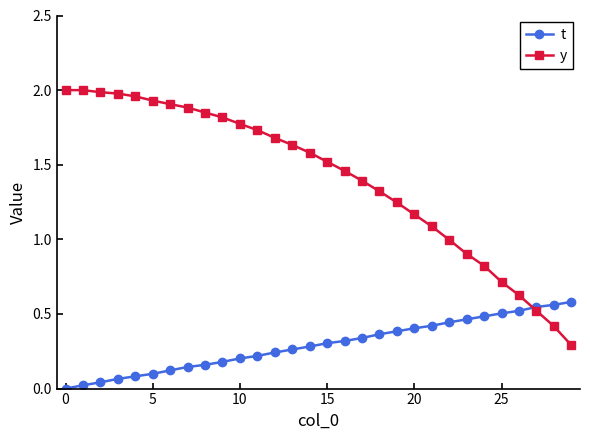

List the series in order of their peak value, lowest first.

t, y